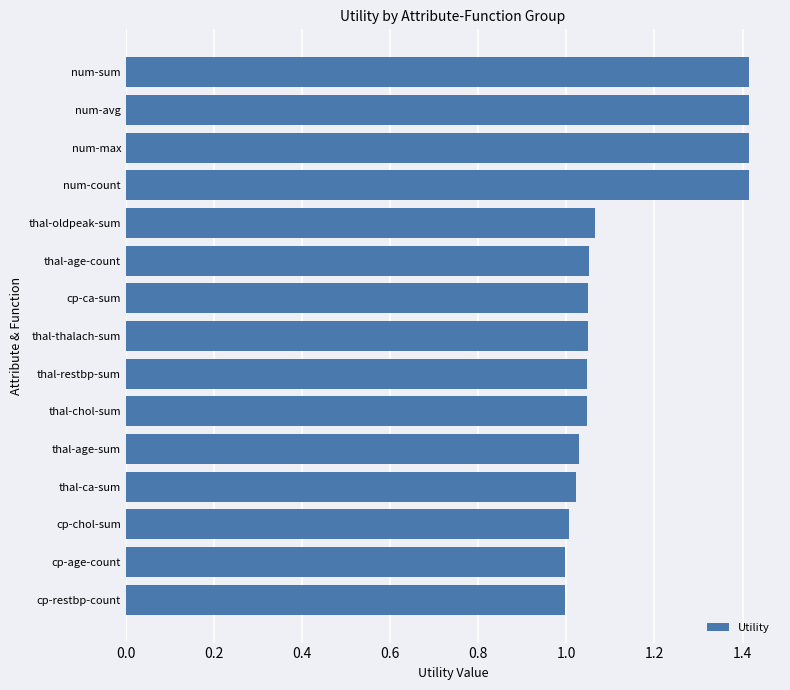

What position from the top is cp-chol-sum?

13